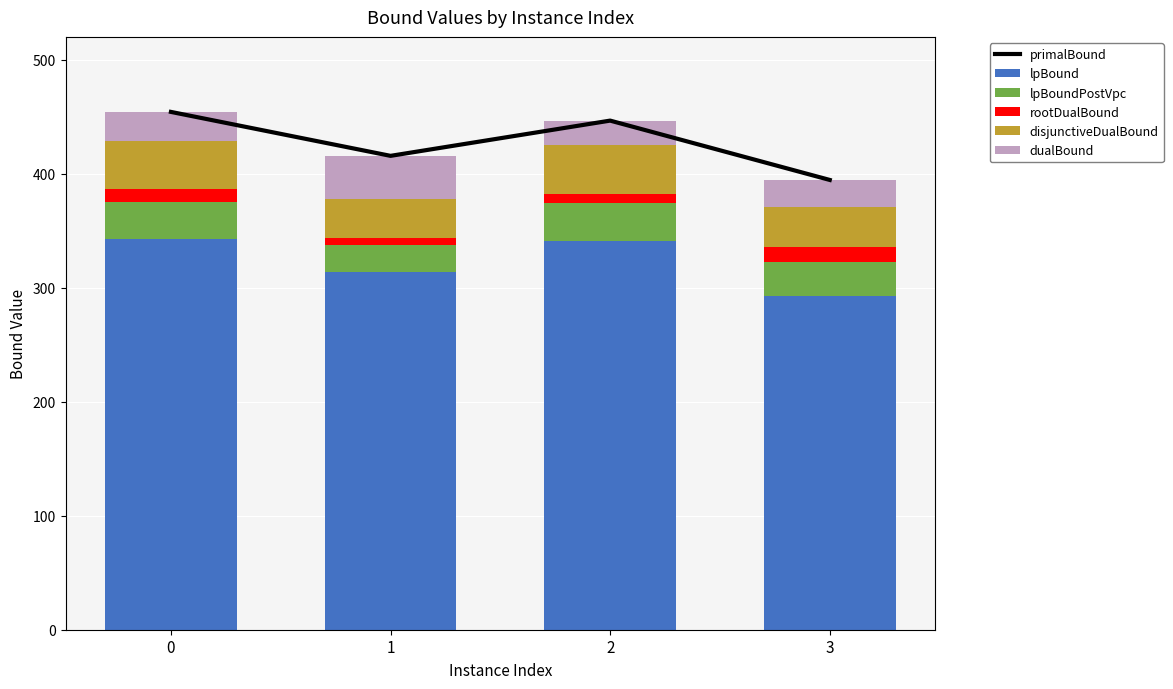

What is the value of the rootDualBound bar at the 4th from the left?

13.3